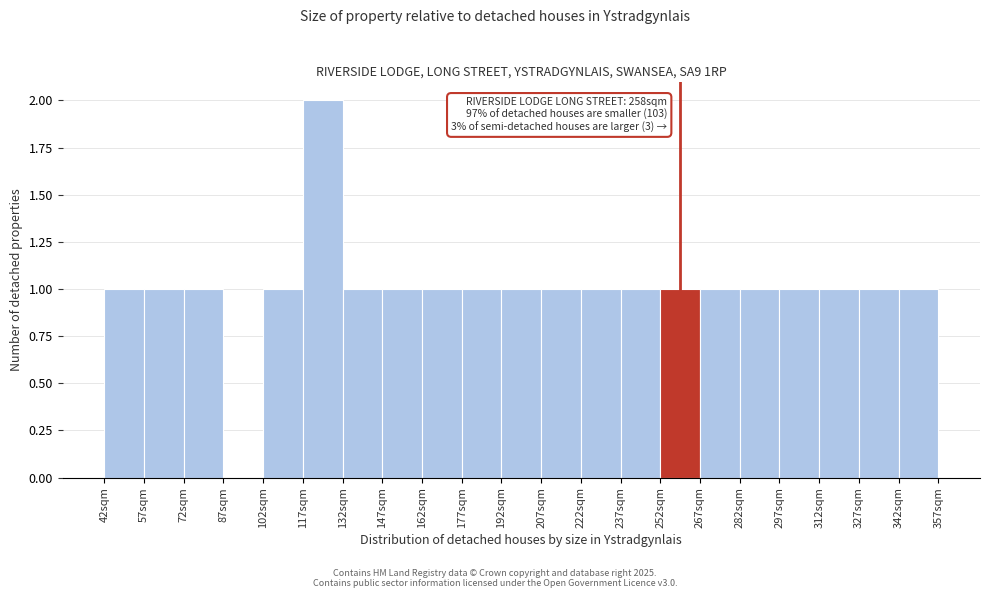

Over which range of the x-axis is the bar tallest?

117 to 132